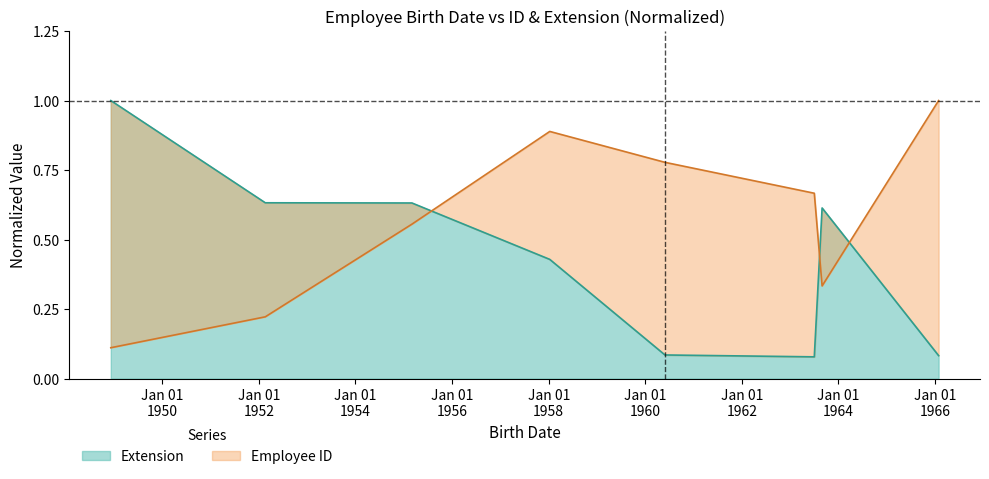

At which category does Employee ID reach its first local peak?

1958-01-09